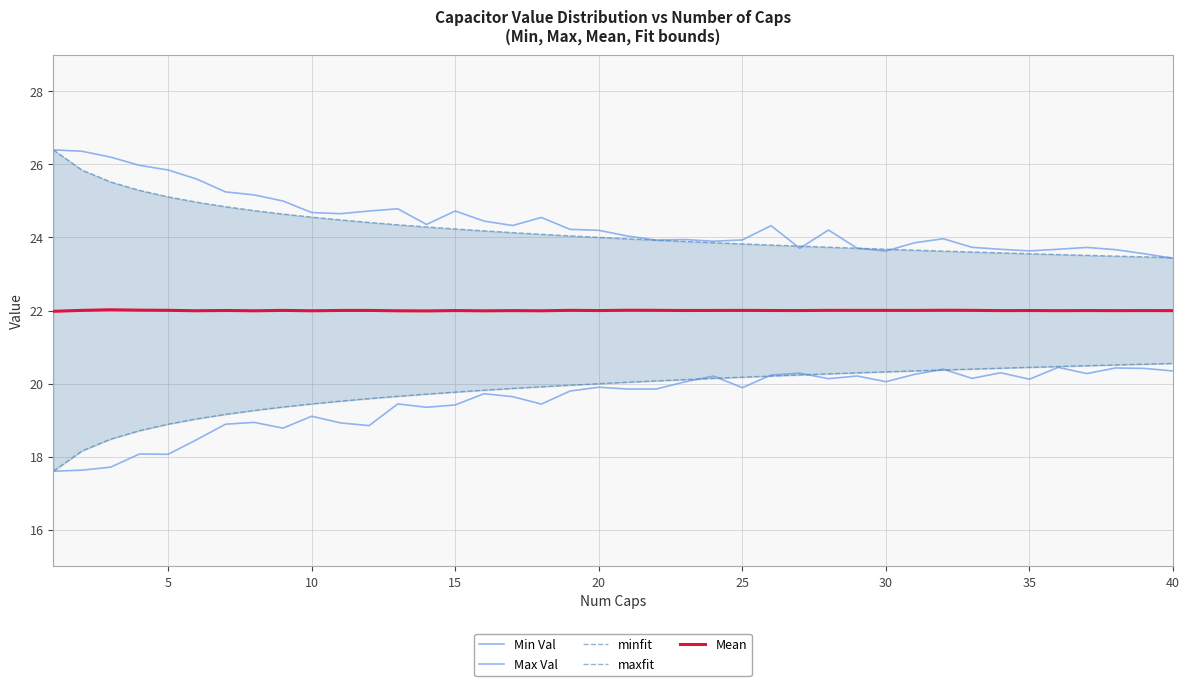

How many values in the Max Val series are below 24?

17